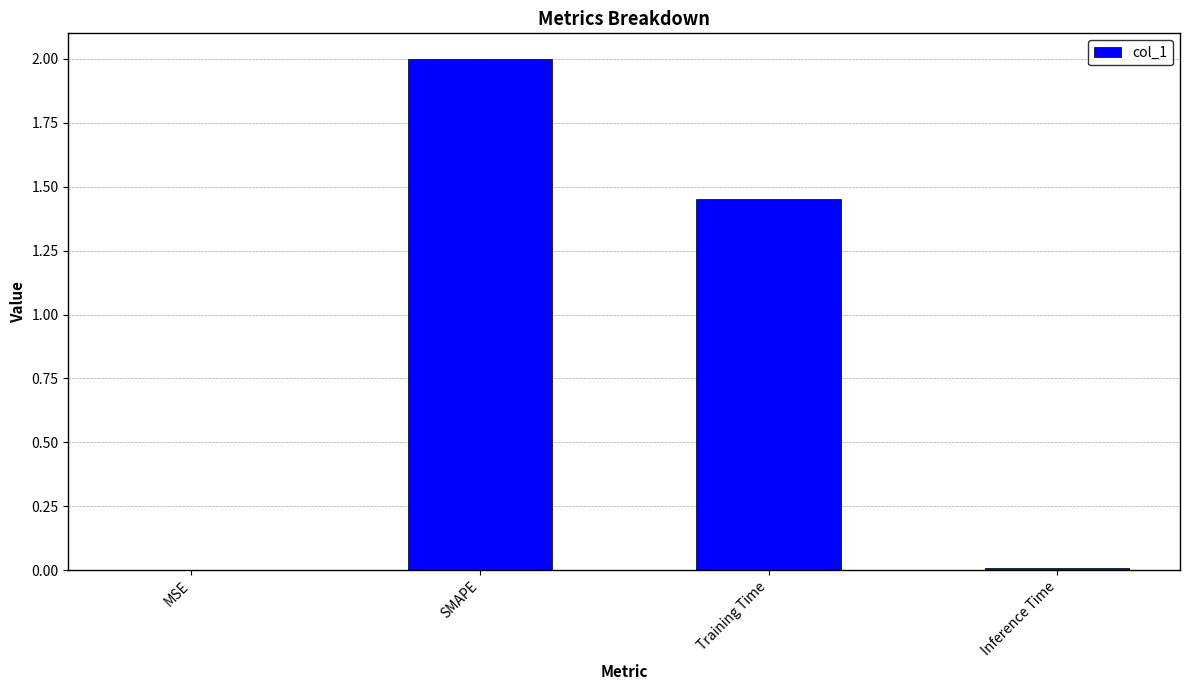

What is the greatest value displayed?

2.0